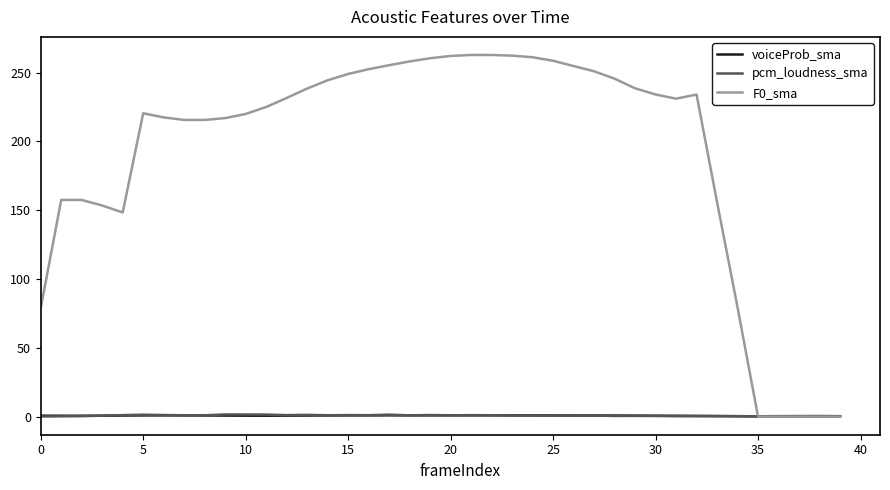

Which series has the largest range (max minus min)?

F0_sma